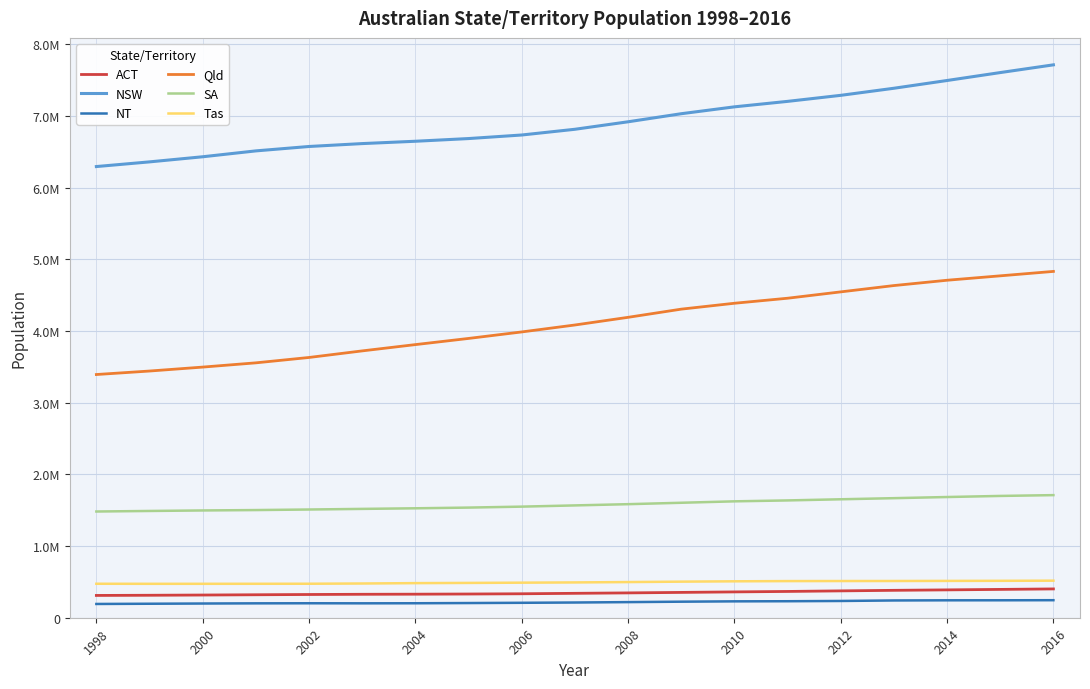

Does the chart have visible grid lines?

Yes